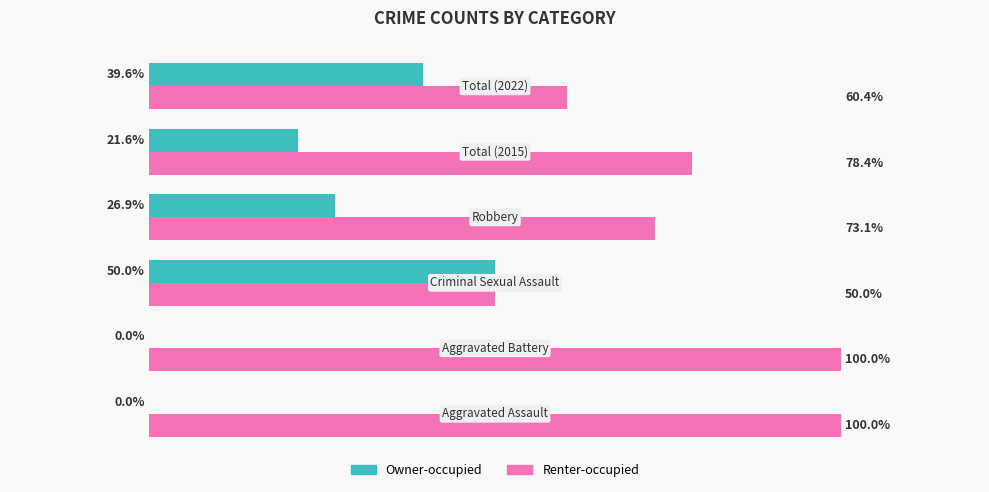

Which series has the largest total across all categories?

Renter-occupied